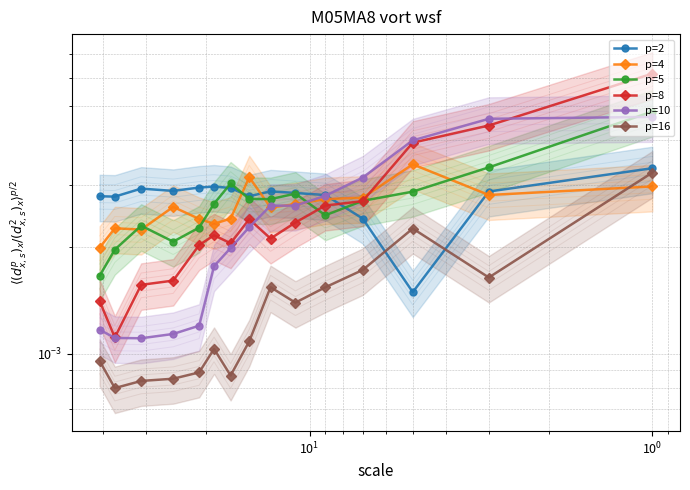

Does the chart have visible grid lines?

Yes